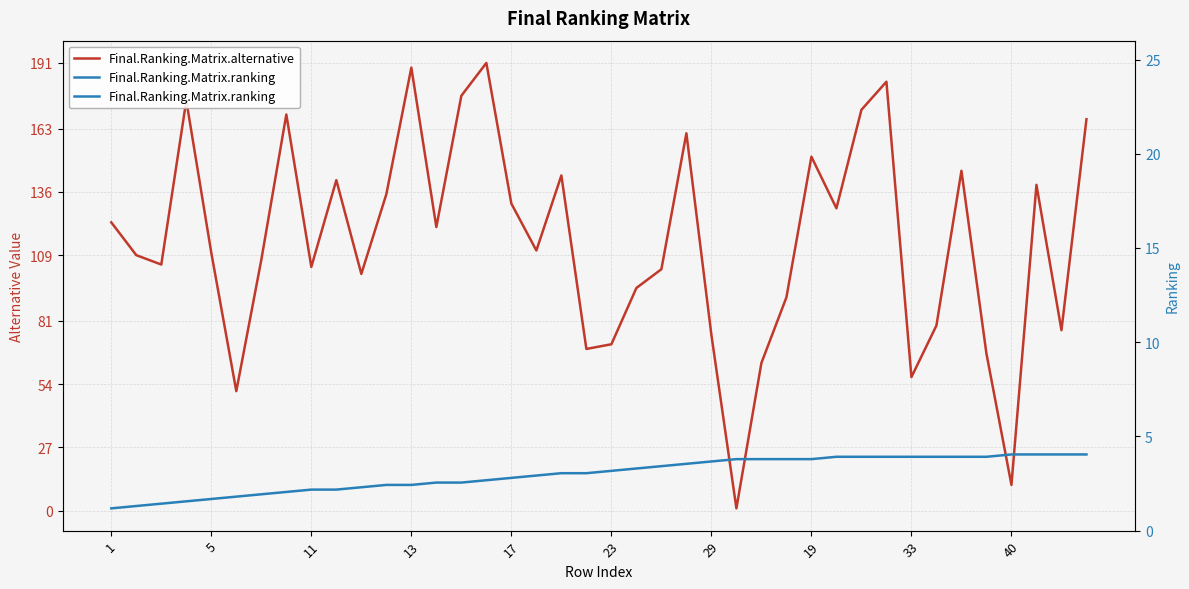

What are all the series names shown in the legend?

Final.Ranking.Matrix.alternative, Final.Ranking.Matrix.ranking